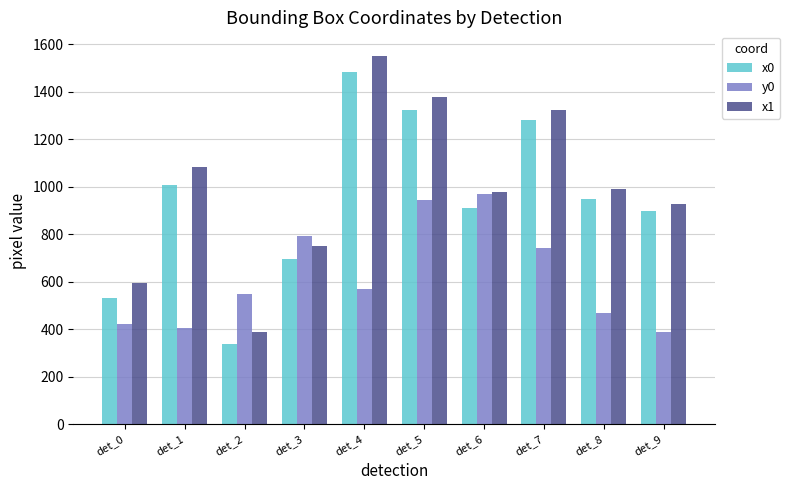

List the labels in order of x0 value, smallest first.

det_2, det_0, det_3, det_9, det_6, det_8, det_1, det_7, det_5, det_4